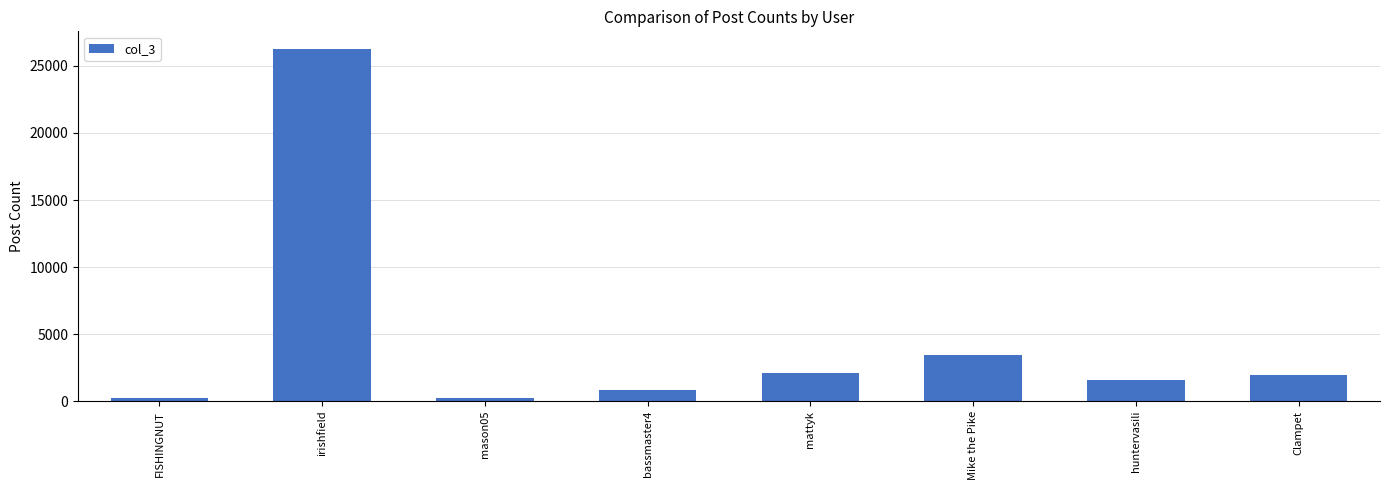

What is the greatest value displayed?

26272